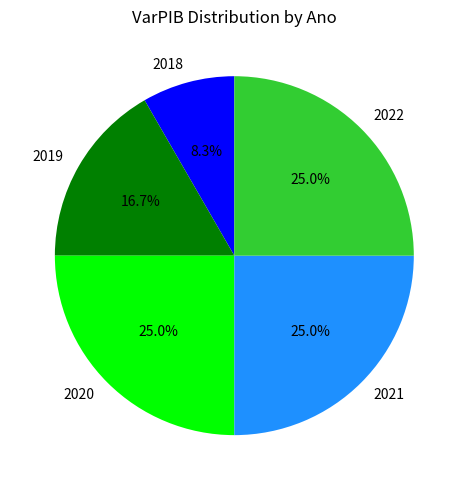

How many slices are in this pie chart?

5